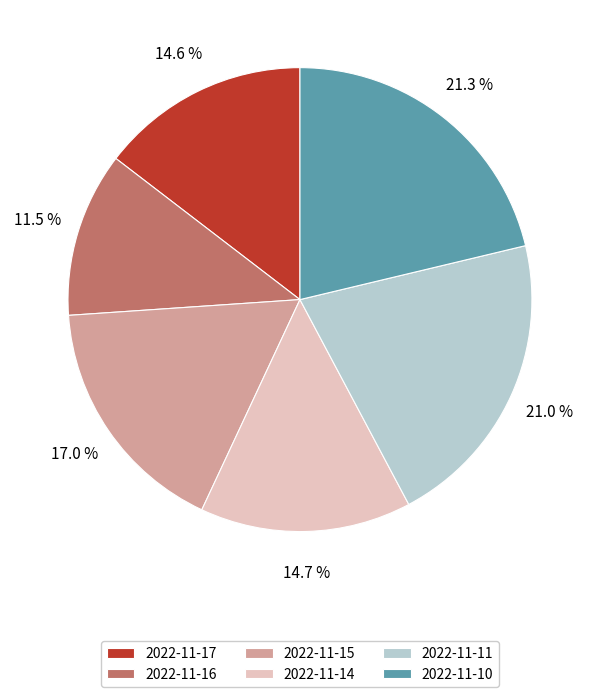

Which slice is the smallest?

2022-11-16